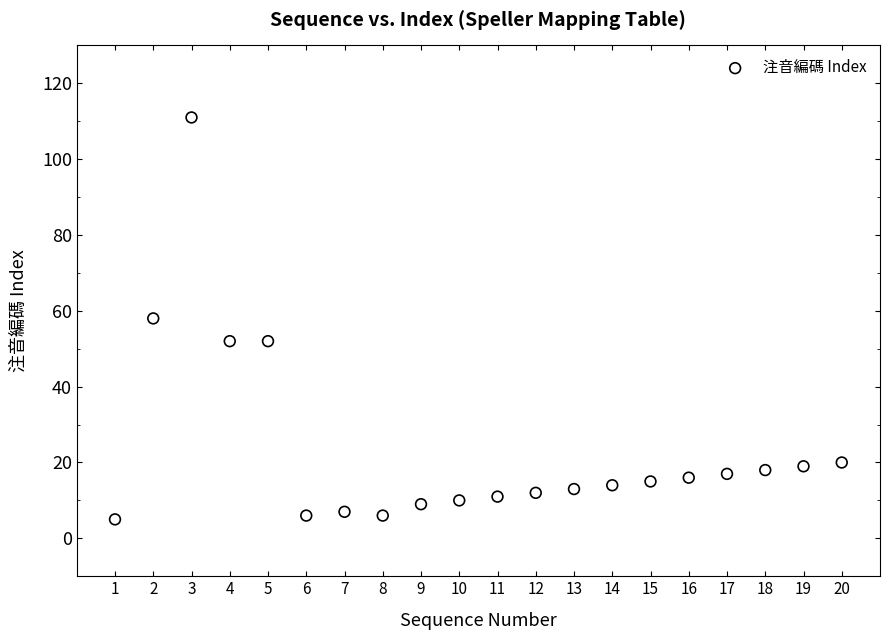

What is the range of Y values (max minus min)?

106